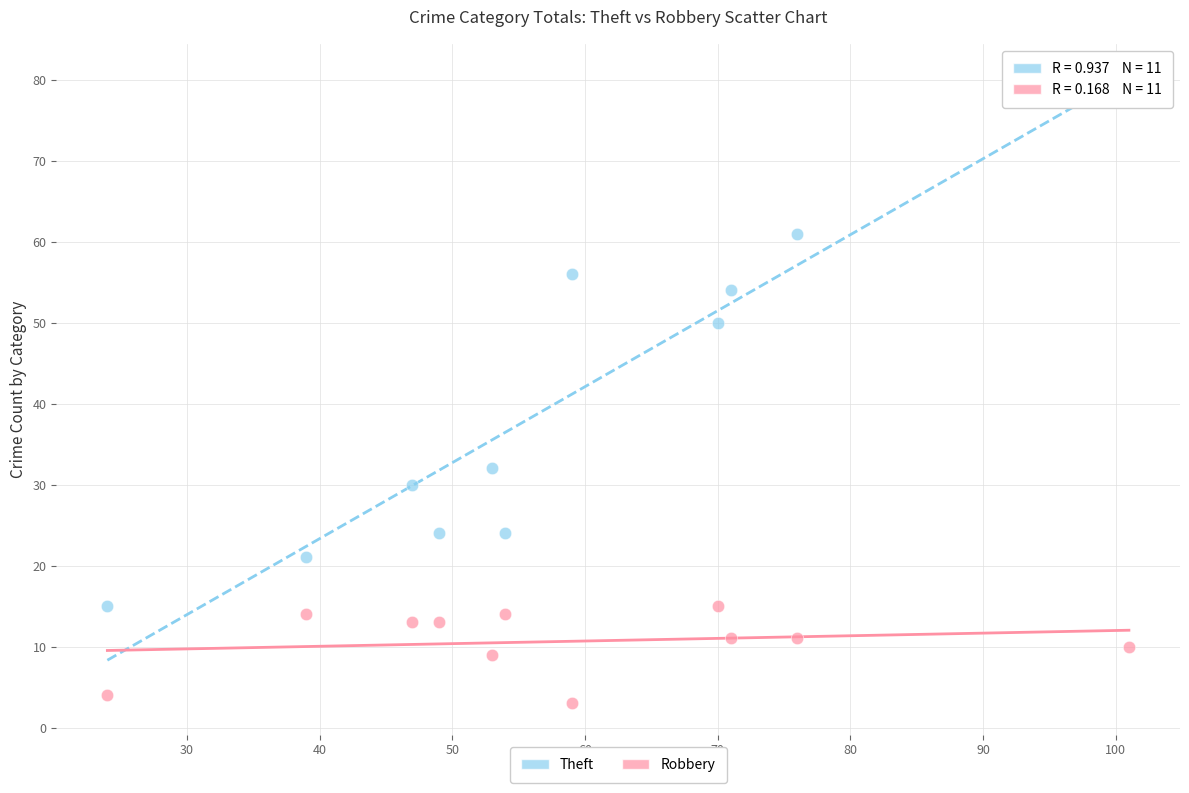

What are all the series names shown in the legend?

Theft, Robbery